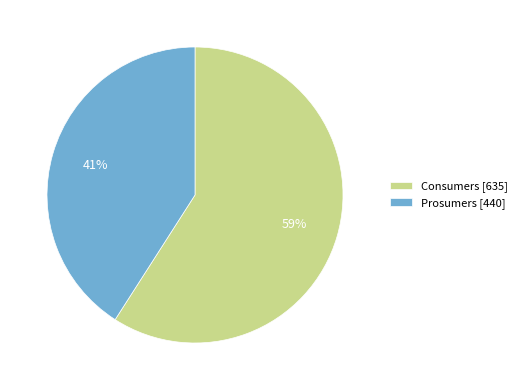

Combined, do Consumers [635] and Prosumers [440] account for over 50%?

Yes